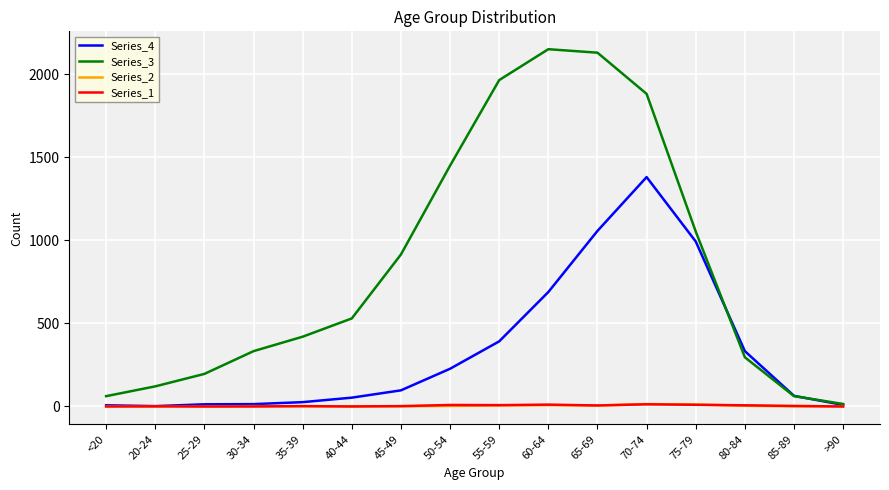

At which label is Series_4 closest to 691?

60-64